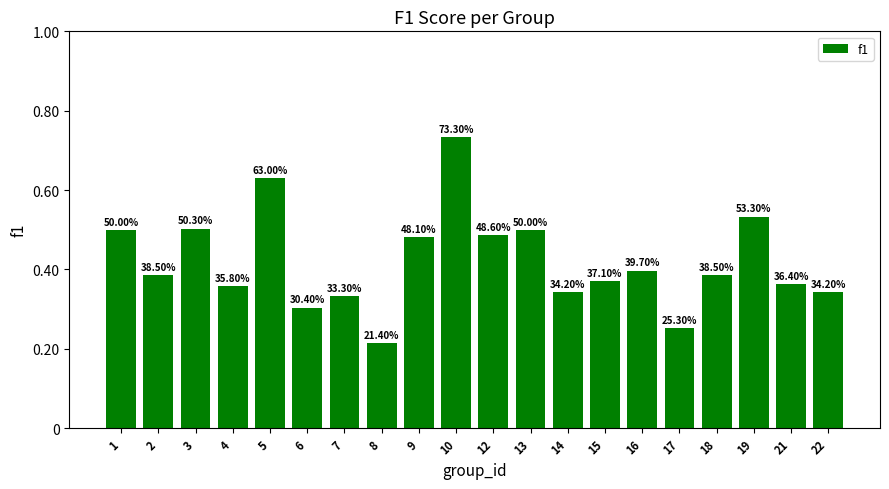

Rank the categories by value from highest to lowest.

10, 5, 19, 3, 1, 13, 12, 9, 16, 2, 18, 15, 21, 4, 14, 22, 7, 6, 17, 8